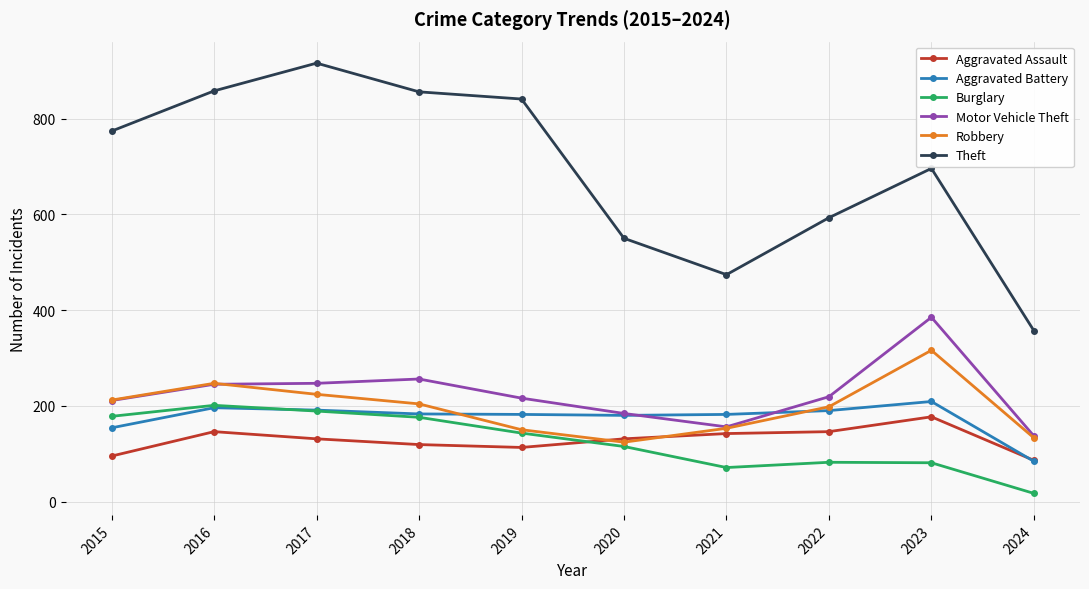

Which series has the widest spread of values?

Theft